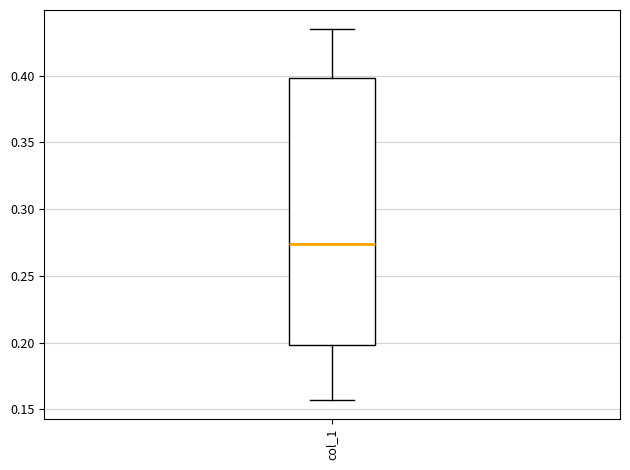

Where does the lower whisker of the box for col_1 end on the y-axis? The values are not printed on the chart, so give them approximately, as read against the axis.

0.155